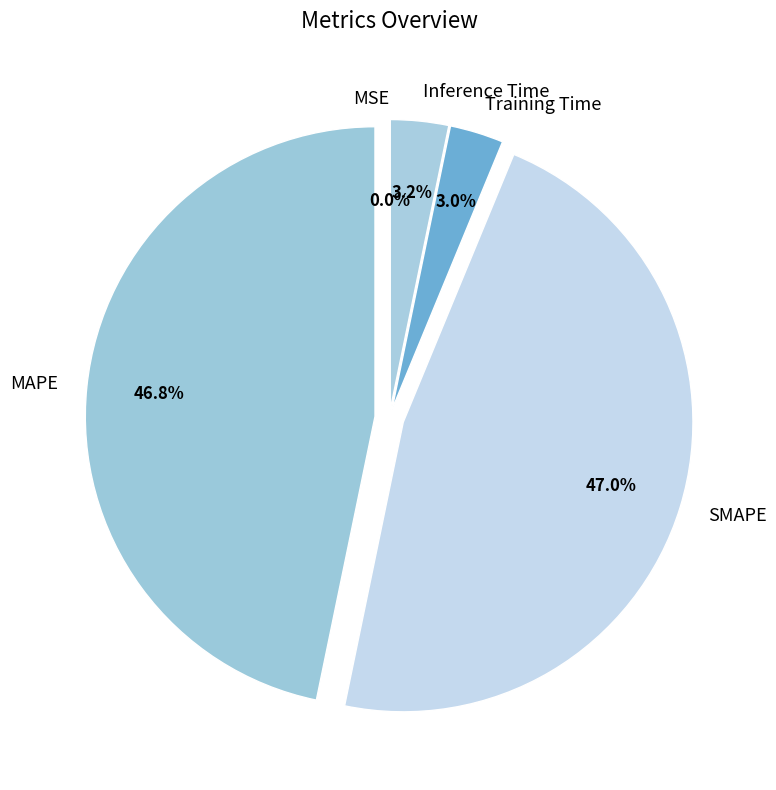

To the nearest percent, what portion does Inference Time represent?

3%